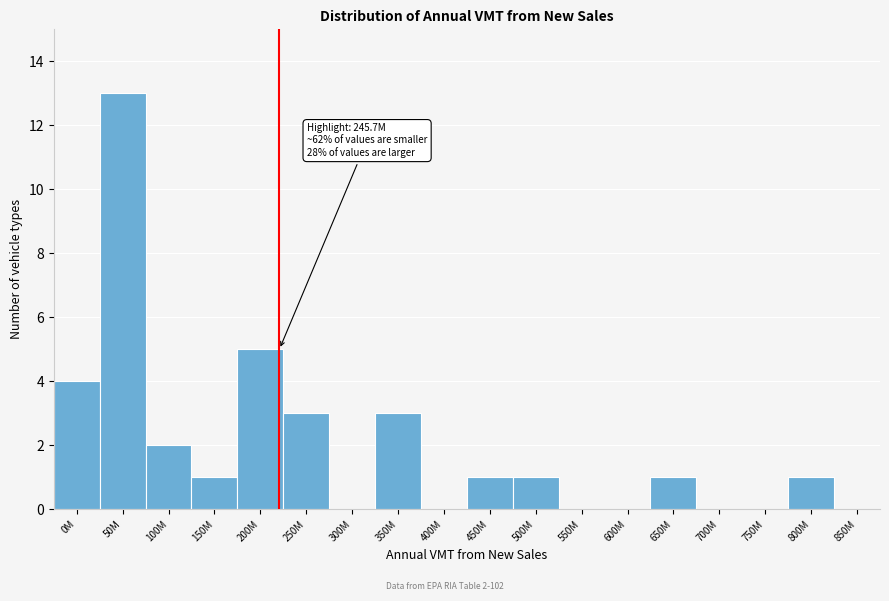

Reading left to right, list all the values displayed in this chart.

0M=4	50M=13	100M=2	150M=1	200M=5	250M=3	300M=0	350M=3	400M=0	450M=1	500M=1	550M=0	600M=0	650M=1	700M=0	750M=0	800M=1	850M=0